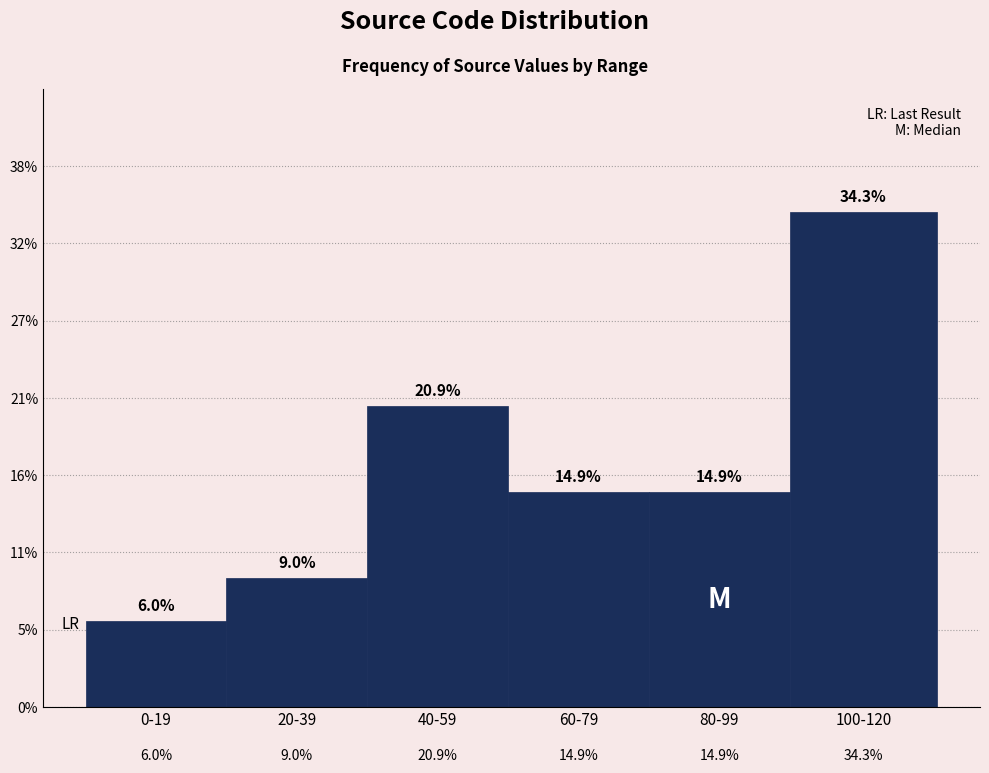

Does the chart contain any negative values?

No